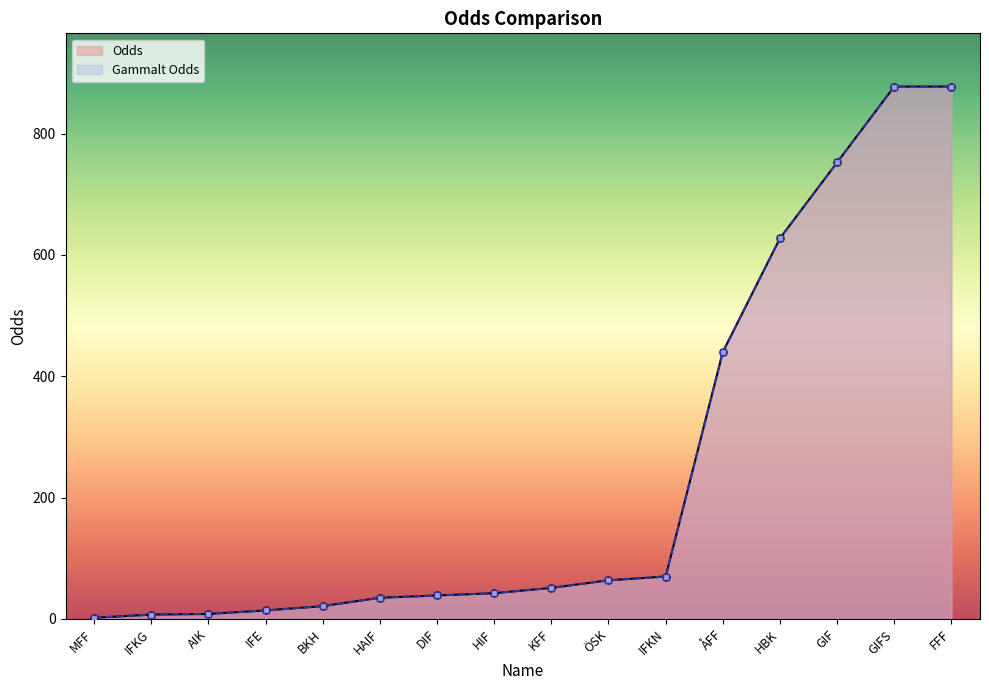

Which series has the widest spread of values?

Odds